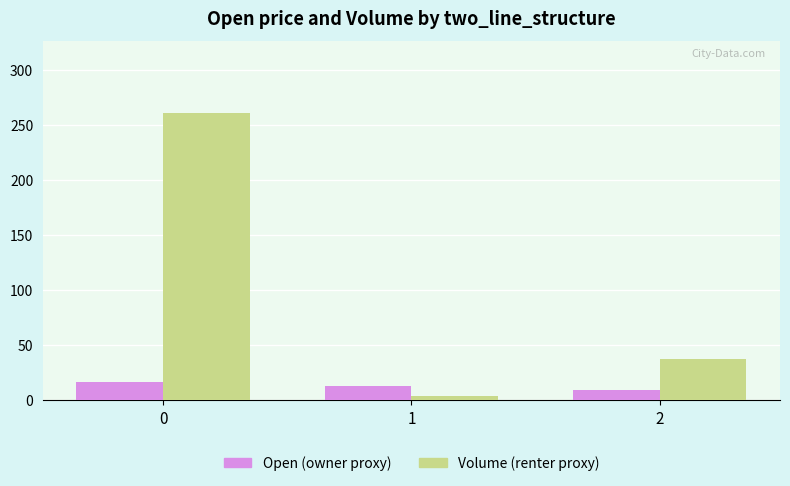

What is the difference between the highest and lowest values at 1?

9.2